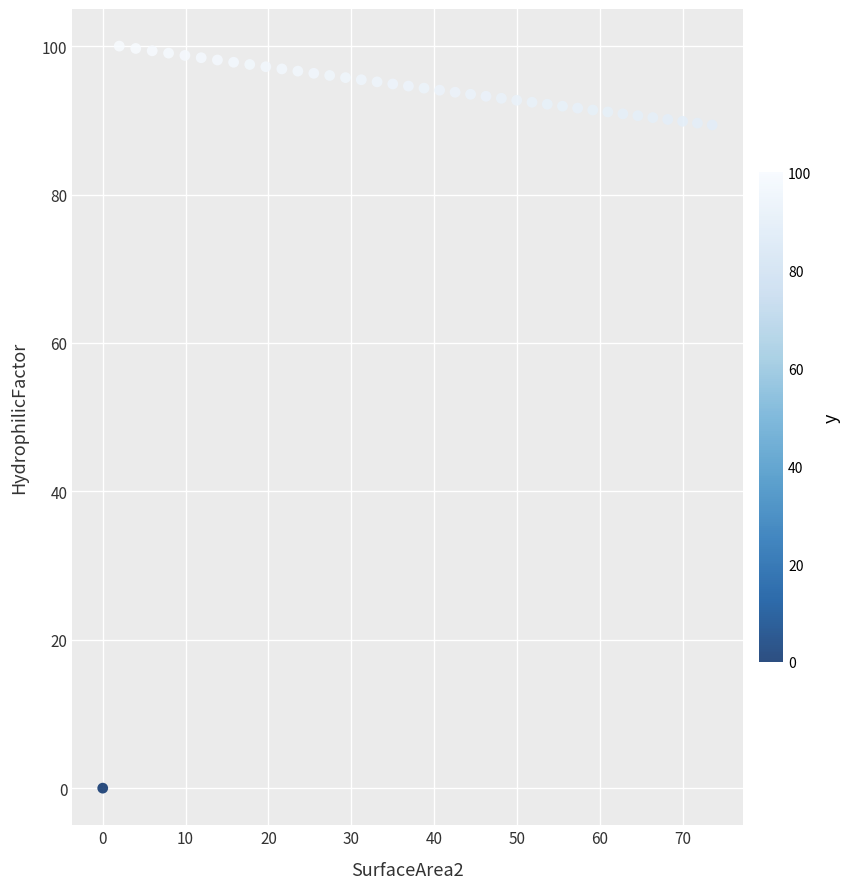

What is the range of X values (max minus min)?

73.6